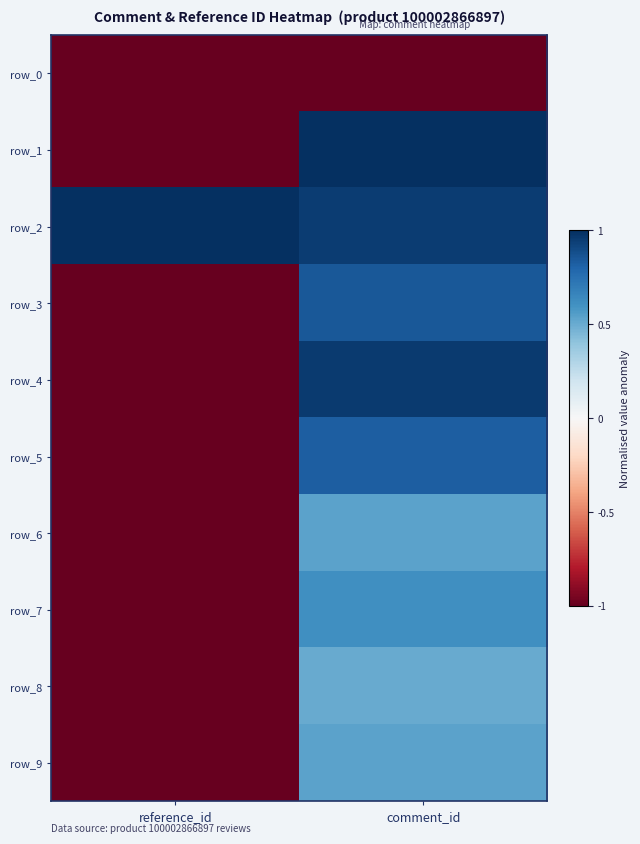

How many values in the row_5 series exceed 0?

1